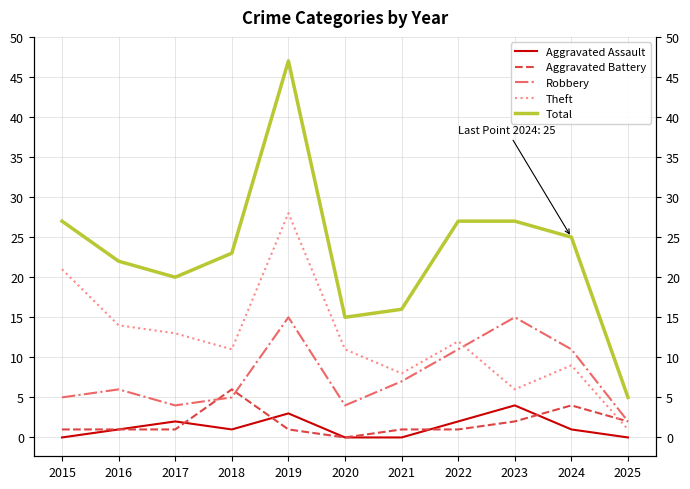

Where is Theft nearest to the value 14?

2016